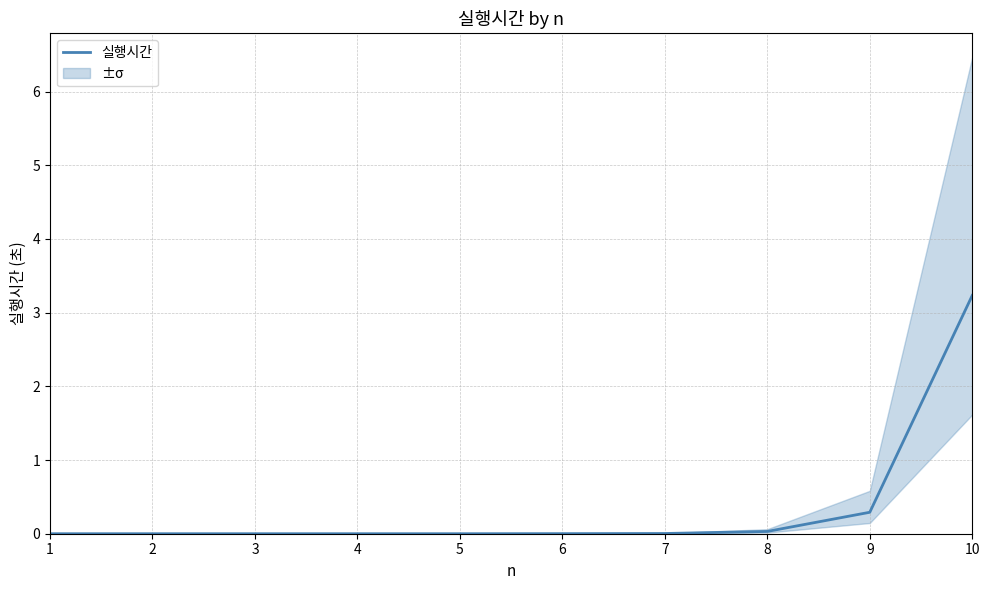

Reading left to right, extract all data points from this chart.

1=0.0	2=0.0	3=0.0	4=0.0	5=0.0	6=0.0	7=0.0	8=0.0	9=0.3	10=3.2